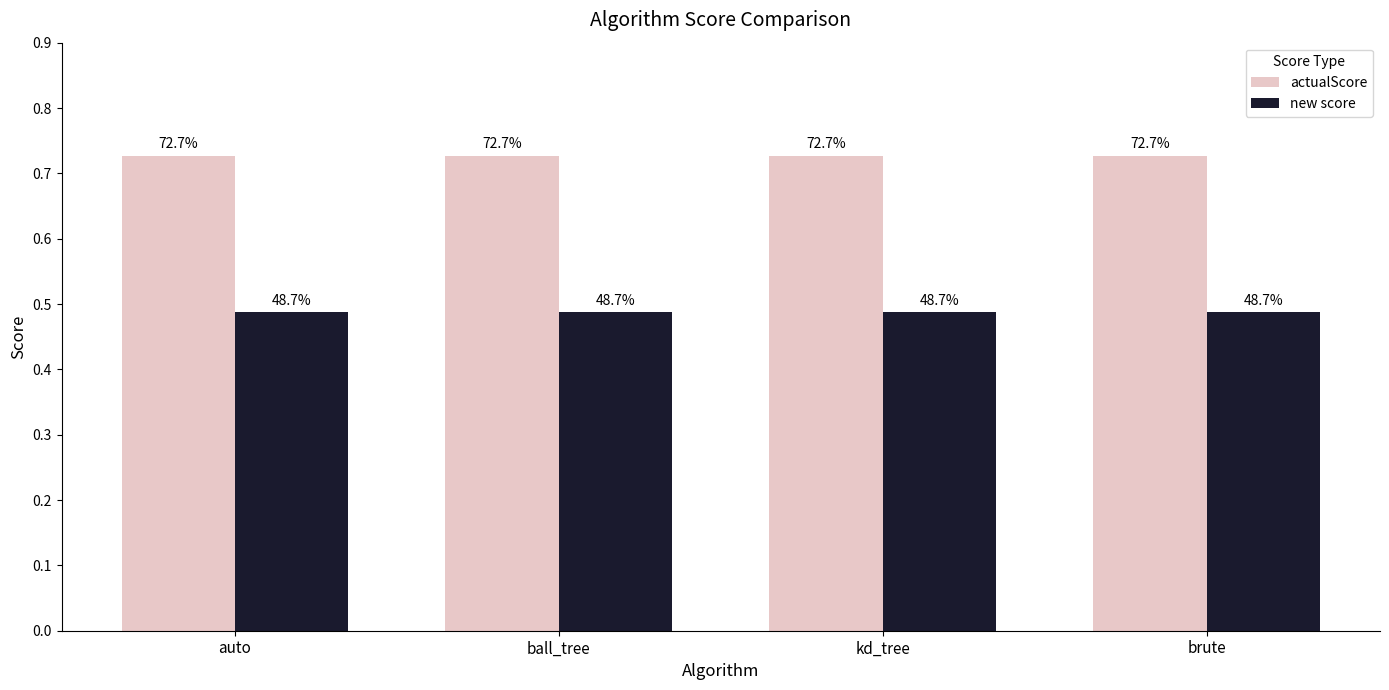

What position from the right is brute?

1